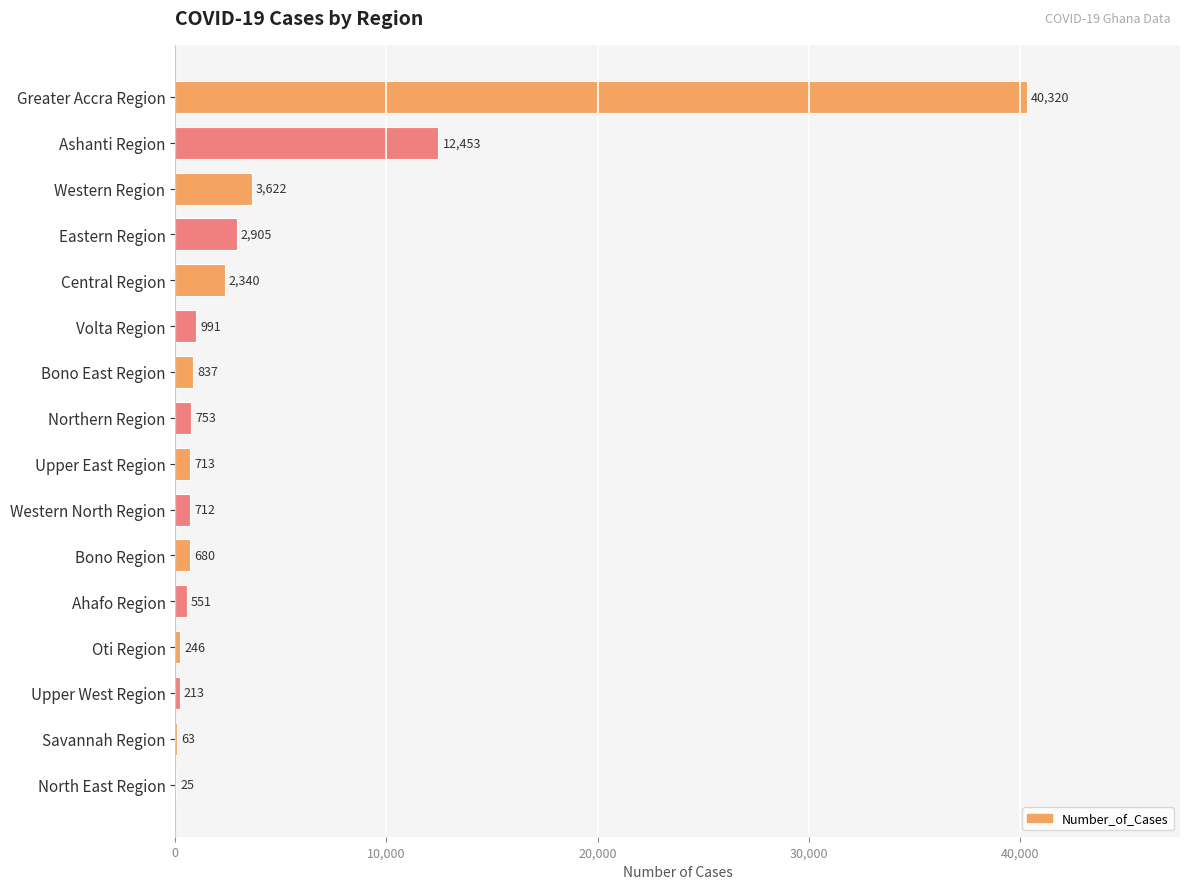

Is it true that the value at Oti Region is 246?

True